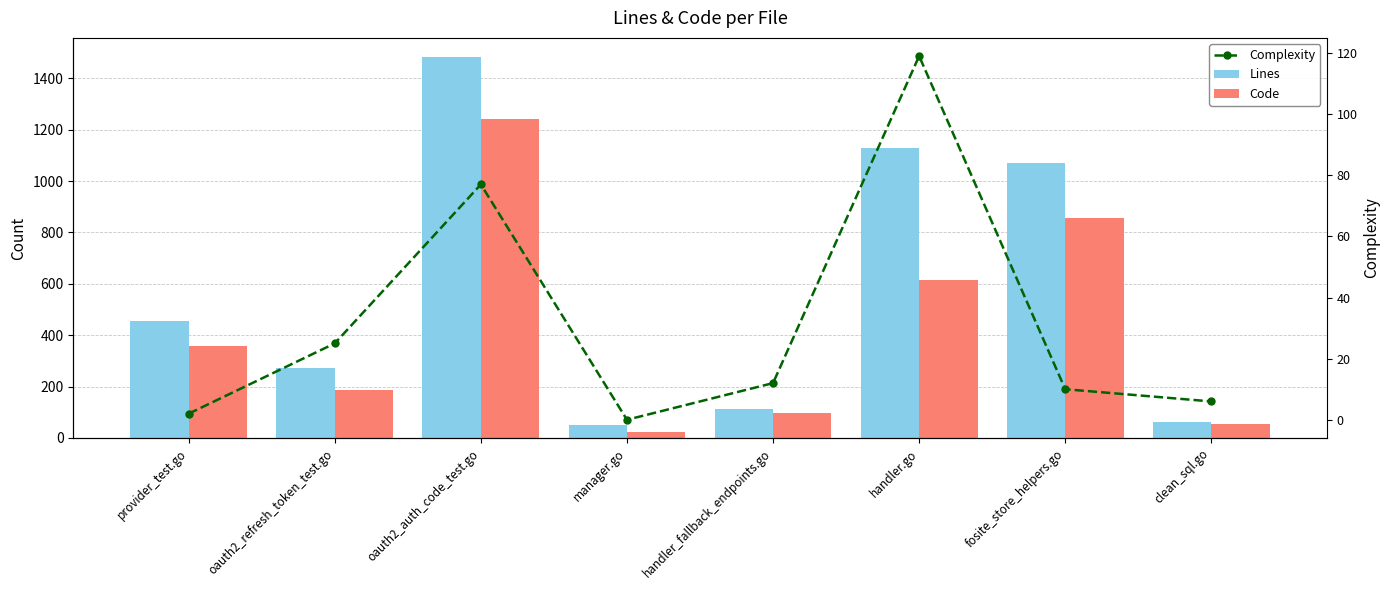

What is the difference between the highest and lowest values at oauth2_refresh_token_test.go?

247